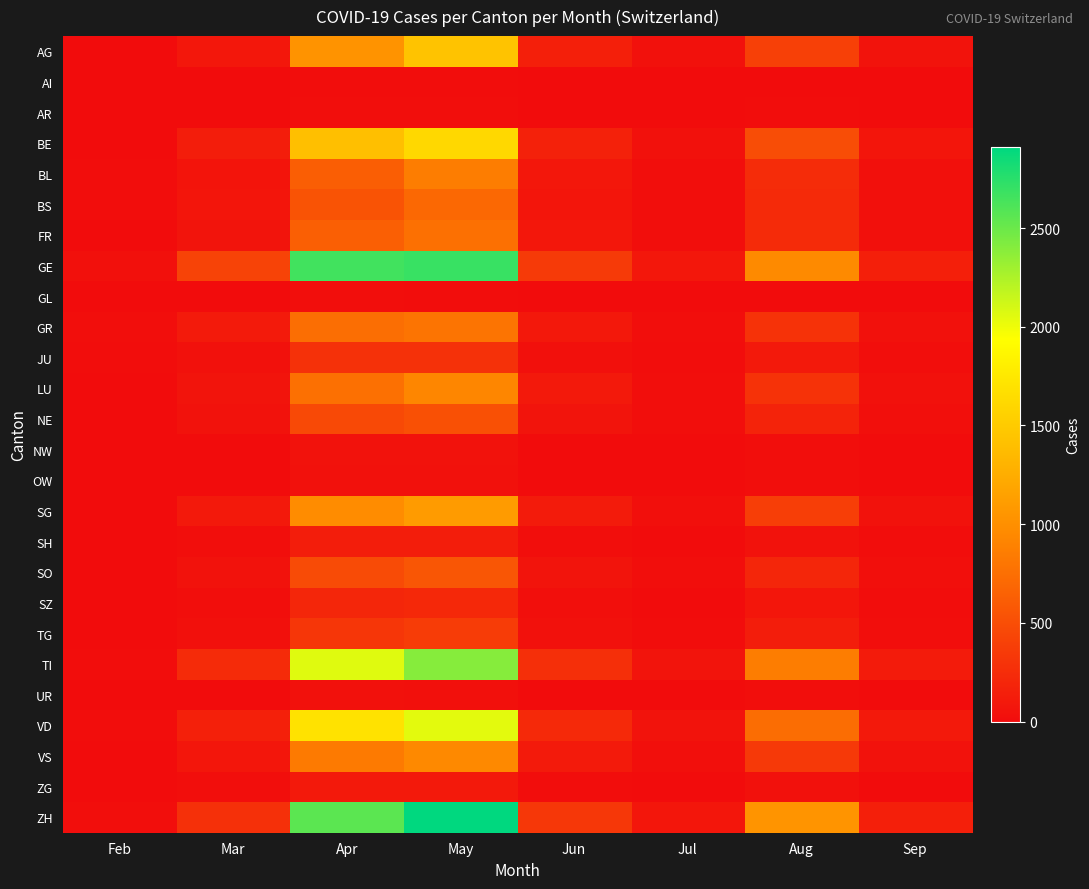

At which category does the chart reach its peak across all series?

May